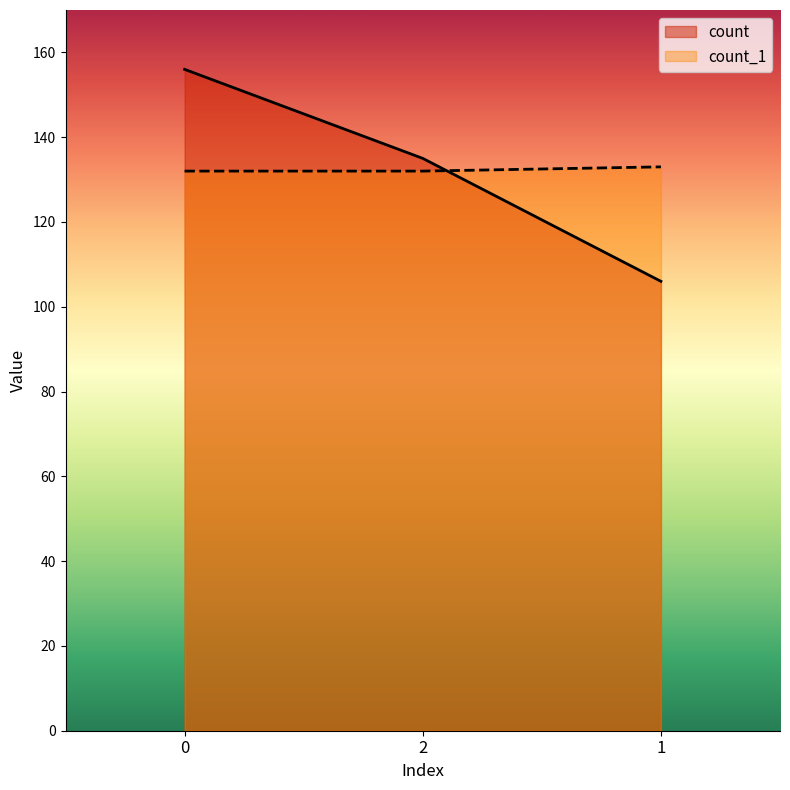

Reading left to right, transcribe all the data shown in this chart.

count: 0=156	2=135	1=106
count_1: 0=132	2=132	1=133